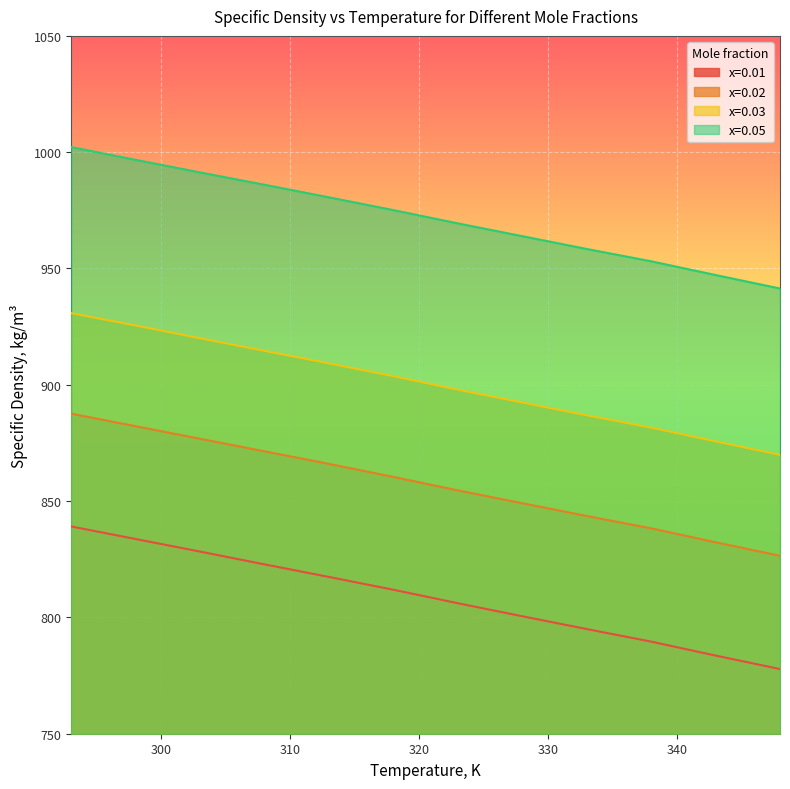

The x=0.05 series shows 470.7 at 293. True or false?

False